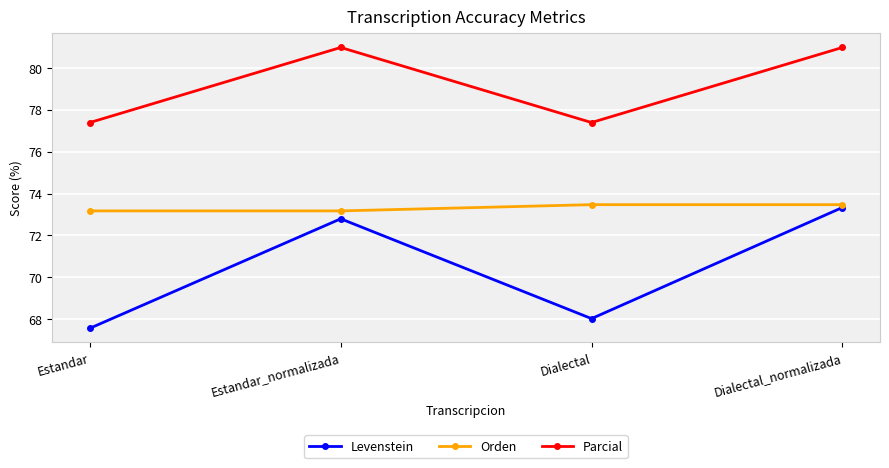

List the series in order of their peak value, highest first.

Parcial, Orden, Levenstein